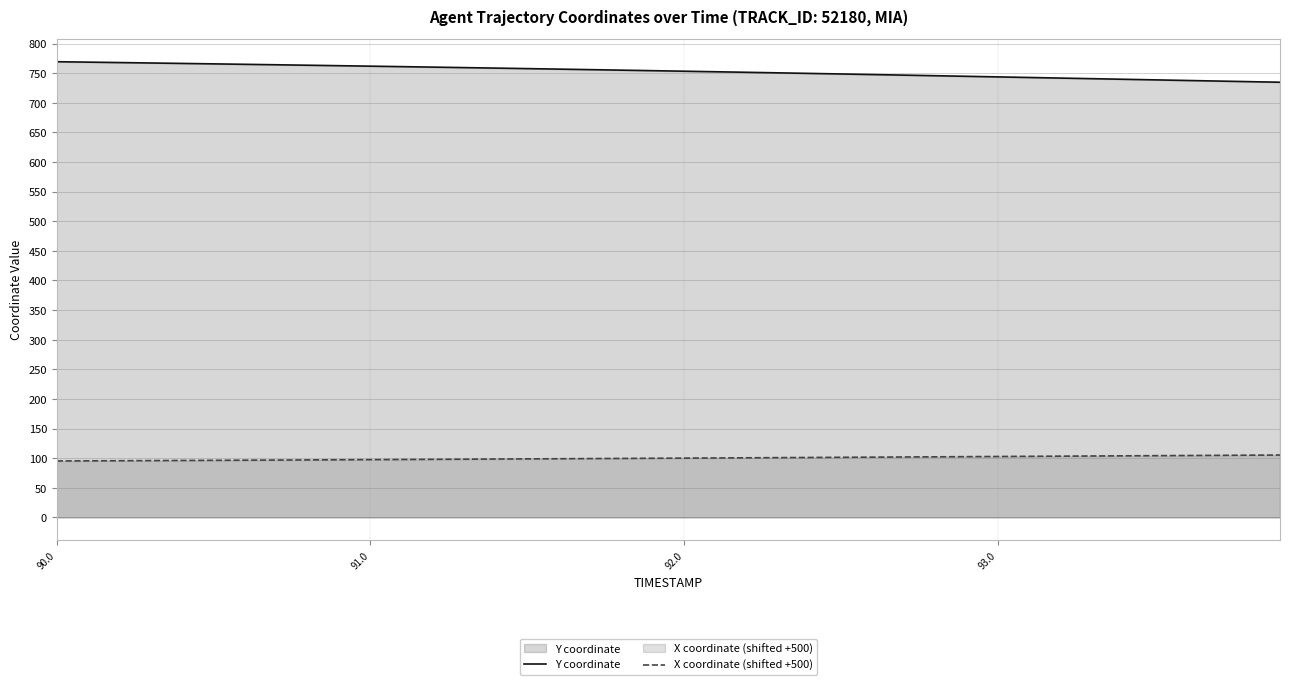

The X coordinate (shifted +500) series shows 170.6 at 92.0. True or false?

False